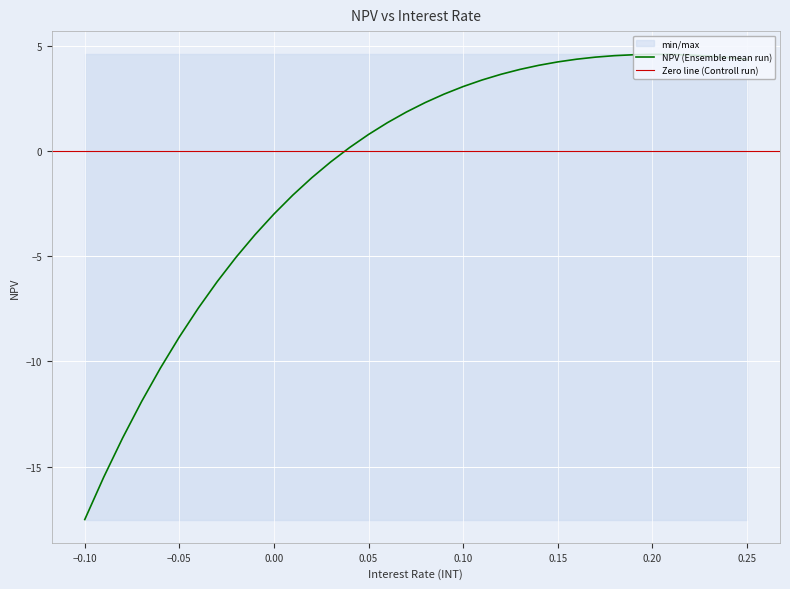

True or false: the data has more than 0 interior local peaks.

True